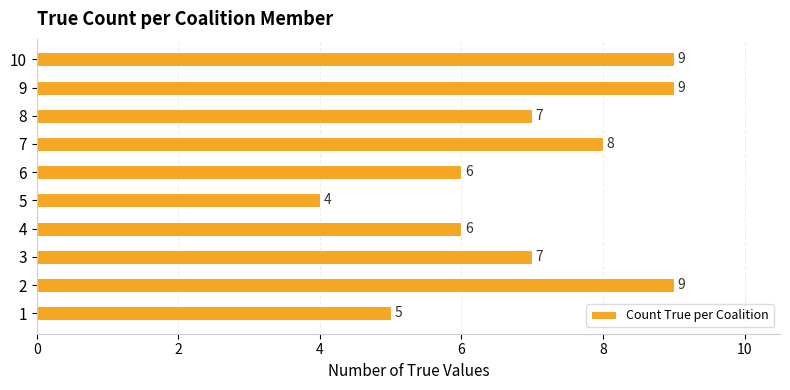

What is the ratio of the value at 9 to the value at 10?

1.0